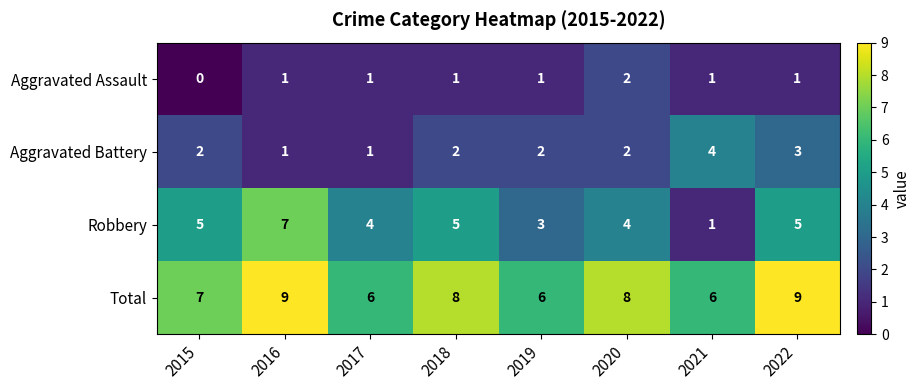

How many categories are shown in the chart?

8